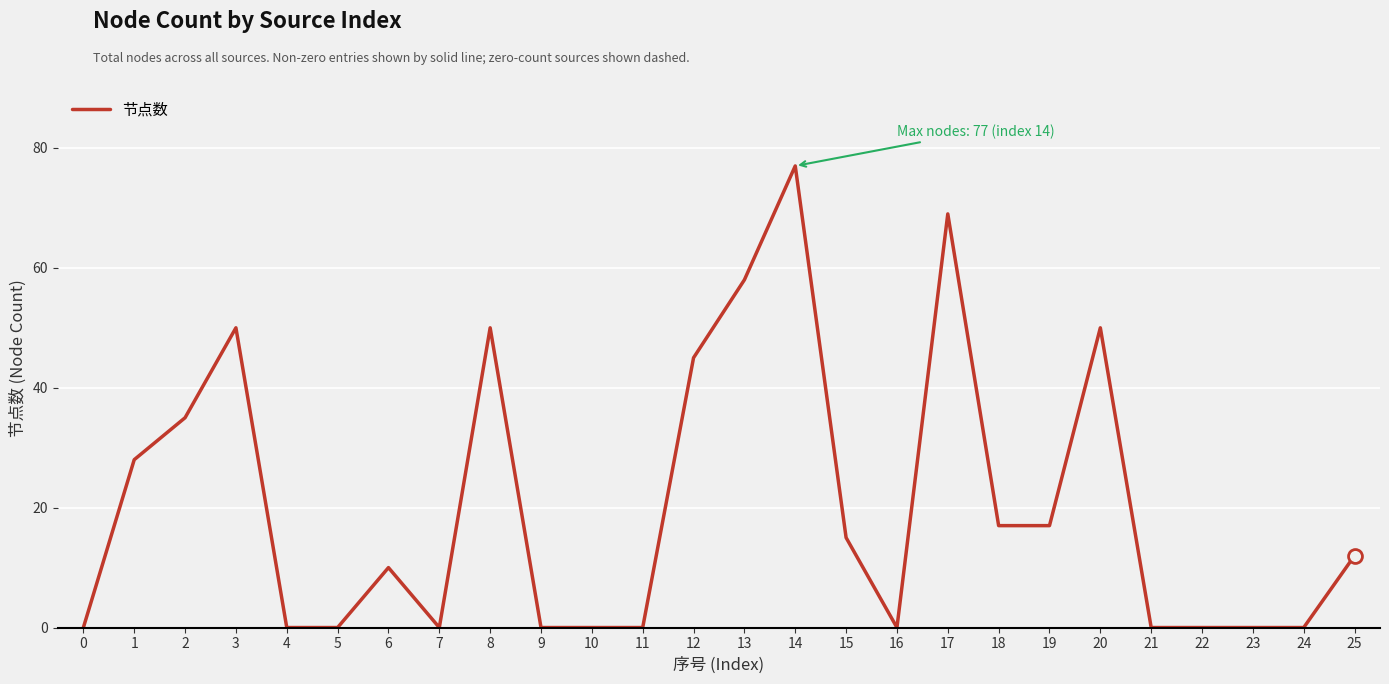

The value at 21 is 0. True or false?

True